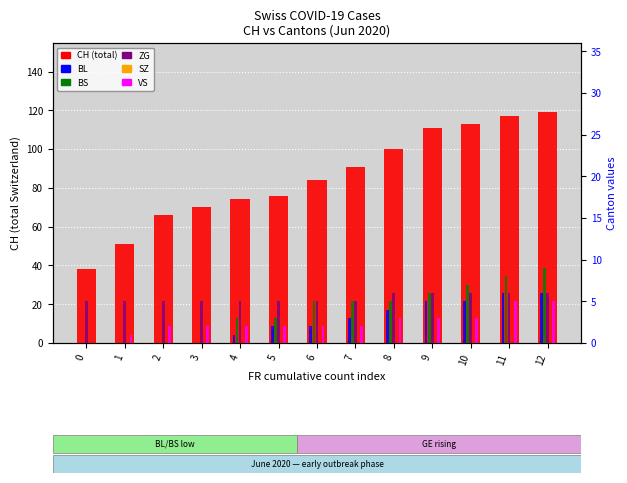

How many distinct data groups are displayed?

6